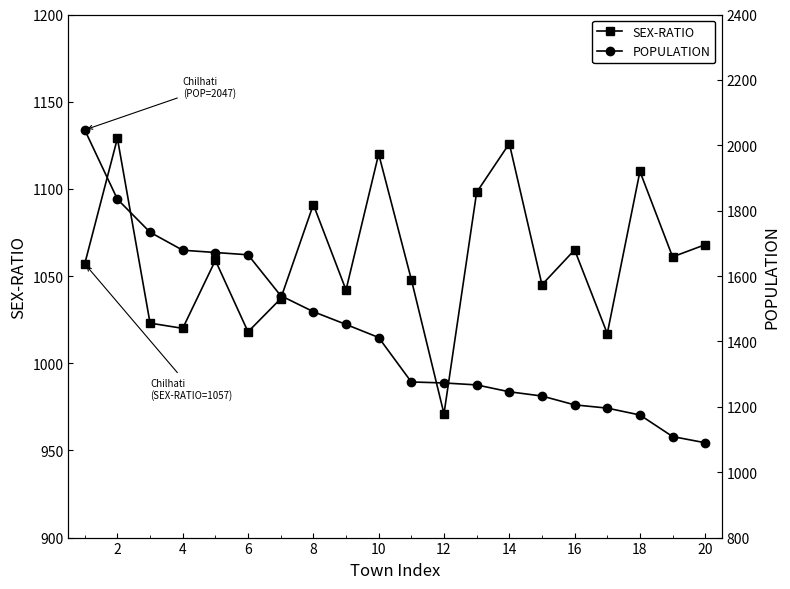

Rank the series by their maximum value, from lowest to highest.

SEX-RATIO, POPULATION